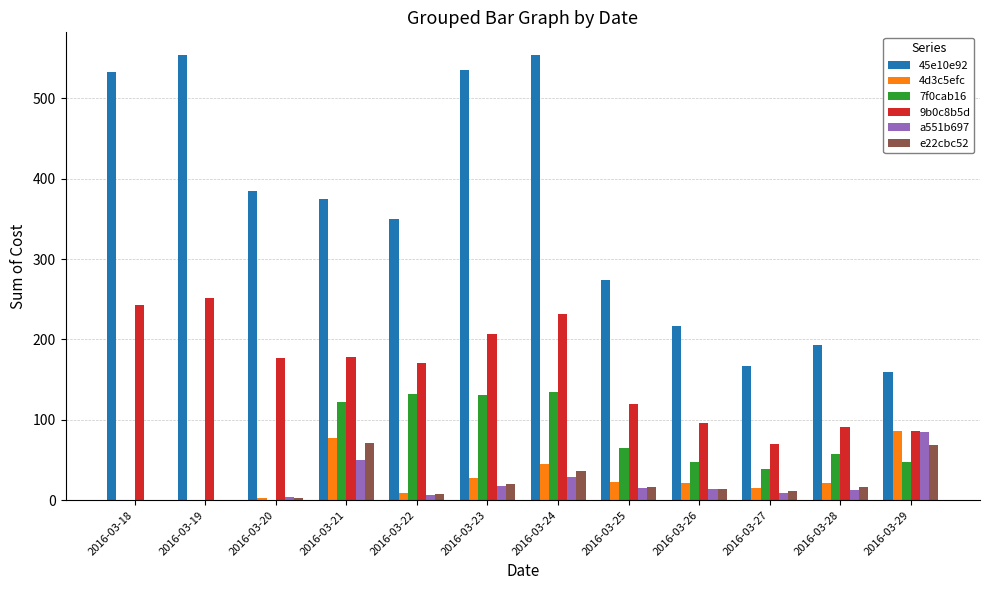

The 45e10e92 series shows 349.4 at 2016-03-22. True or false?

True